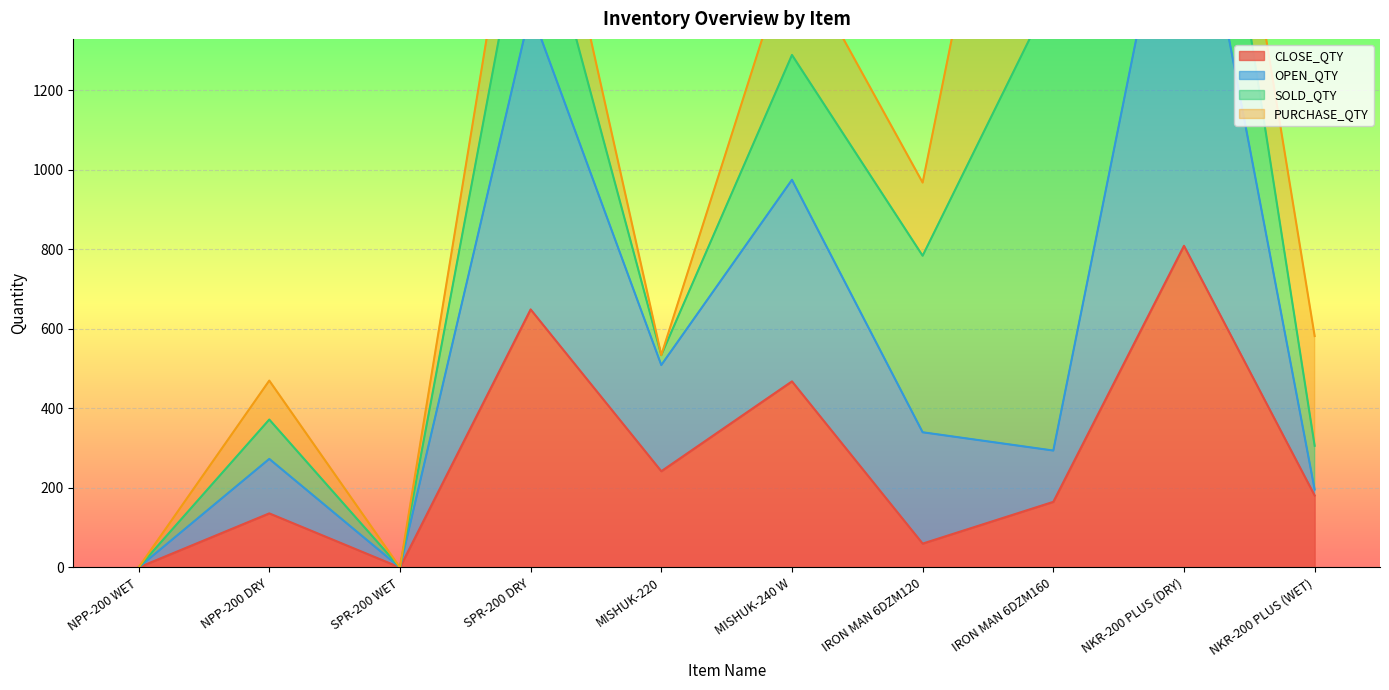

Is it true that OPEN_QTY equals 627 at SPR-200 WET?

False